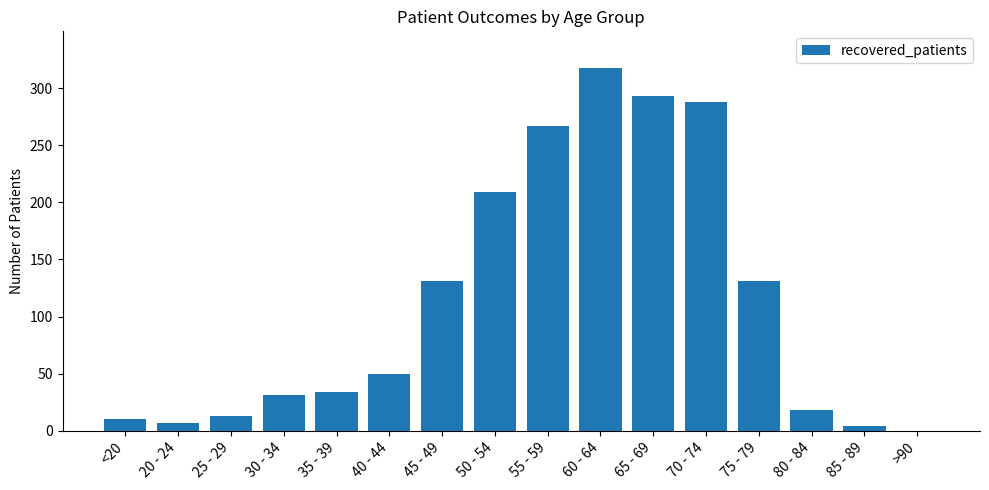

Reading right to left, transcribe all the data shown in this chart.

>90=0	85 - 89=4	80 - 84=18	75 - 79=131	70 - 74=288	65 - 69=293	60 - 64=318	55 - 59=267	50 - 54=209	45 - 49=131	40 - 44=50	35 - 39=34	30 - 34=31	25 - 29=13	20 - 24=7	<20=10